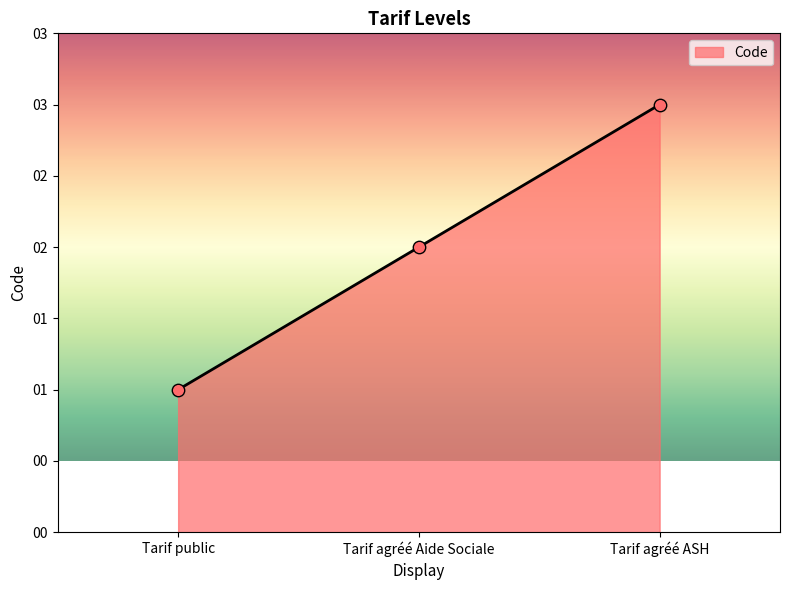

What is the change in value from Tarif agréé Aide Sociale to Tarif agréé ASH?

+1